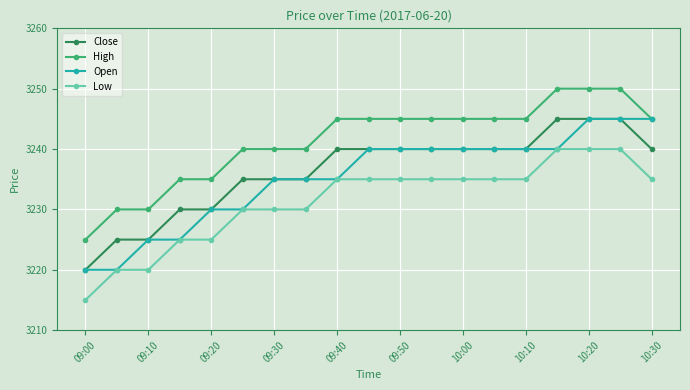

Reading left to right, extract all data points from this chart.

Close: 3220	3225	3225	3230	3230	3235	3235	3235	3240	3240	3240	3240	3240	3240	3240	3245	3245	3245	3240
High: 3225	3230	3230	3235	3235	3240	3240	3240	3245	3245	3245	3245	3245	3245	3245	3250	3250	3250	3245
Open: 3220	3220	3225	3225	3230	3230	3235	3235	3235	3240	3240	3240	3240	3240	3240	3240	3245	3245	3245
Low: 3215	3220	3220	3225	3225	3230	3230	3230	3235	3235	3235	3235	3235	3235	3235	3240	3240	3240	3235